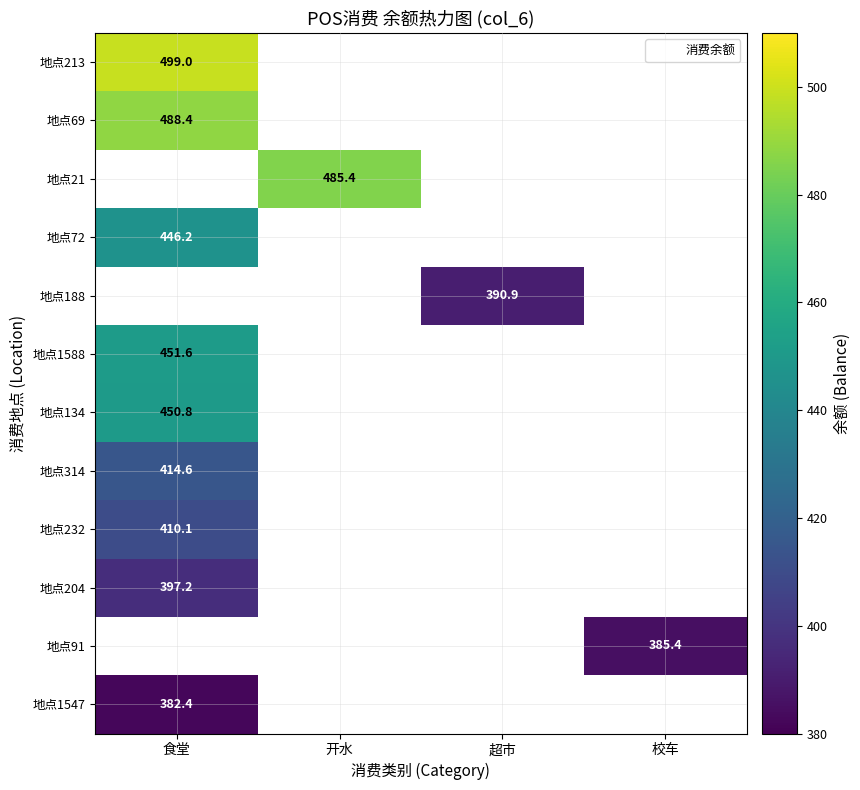

Is it true that 地点188 equals 390.9 at 超市?

True